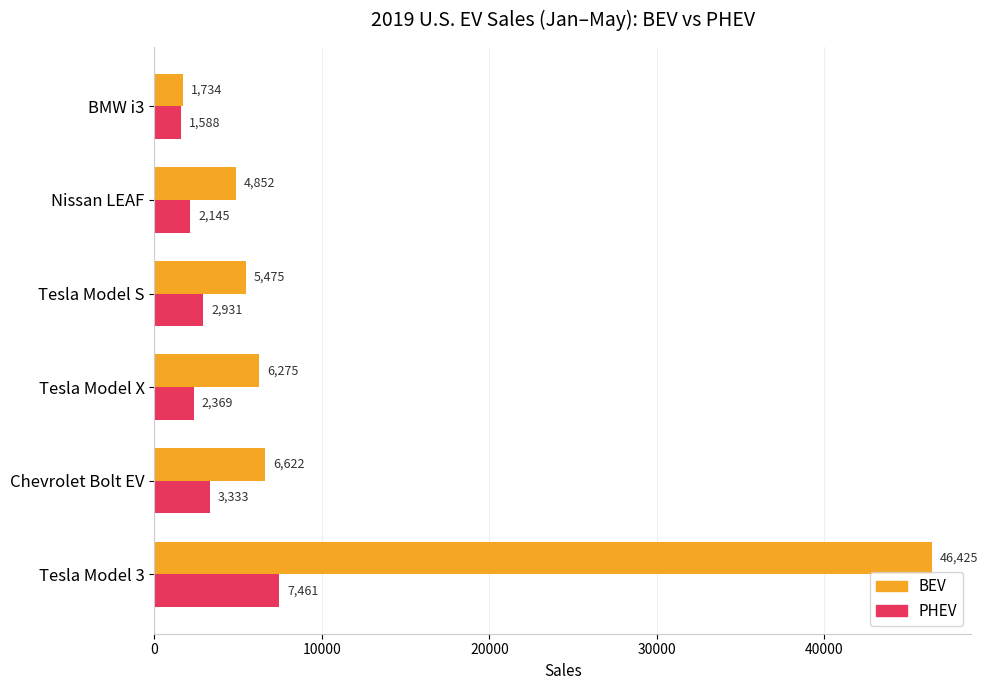

At Nissan LEAF, list the series in order from largest to smallest.

BEV, PHEV